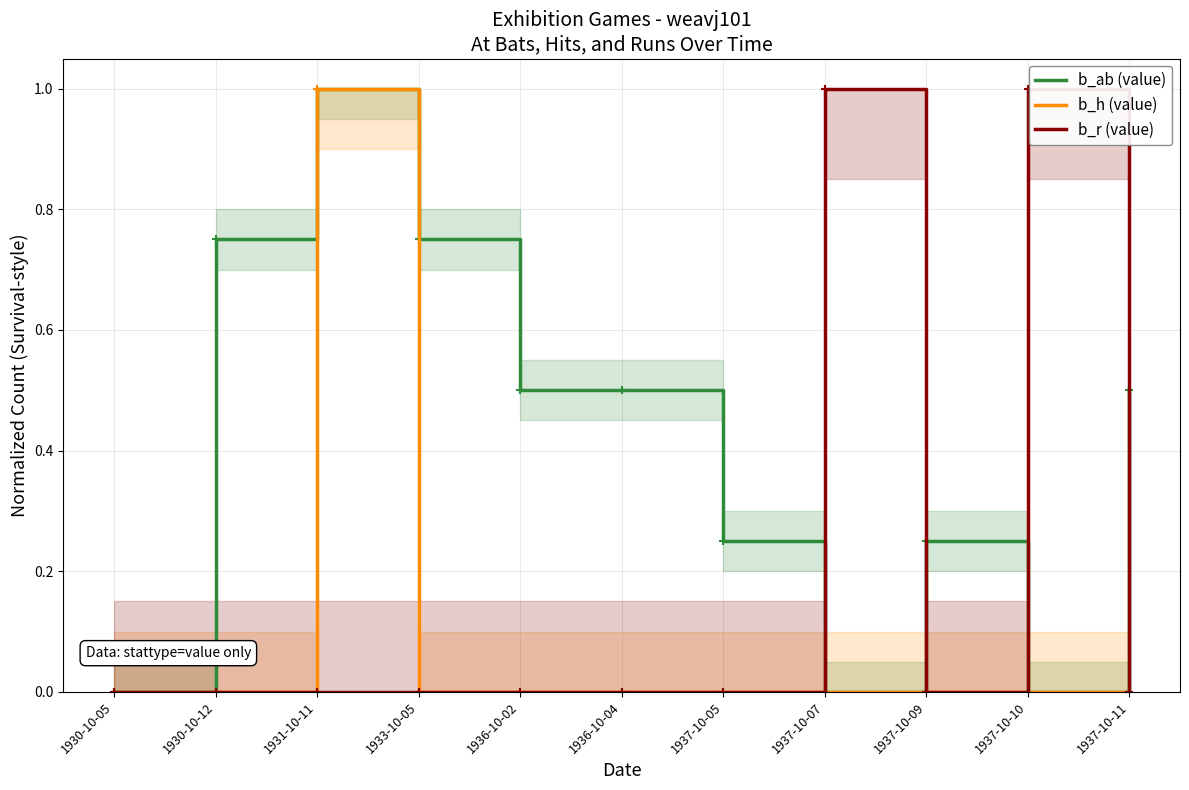

The value of b_ab (value) at 1937-10-11 is 0.7. True or false?

False